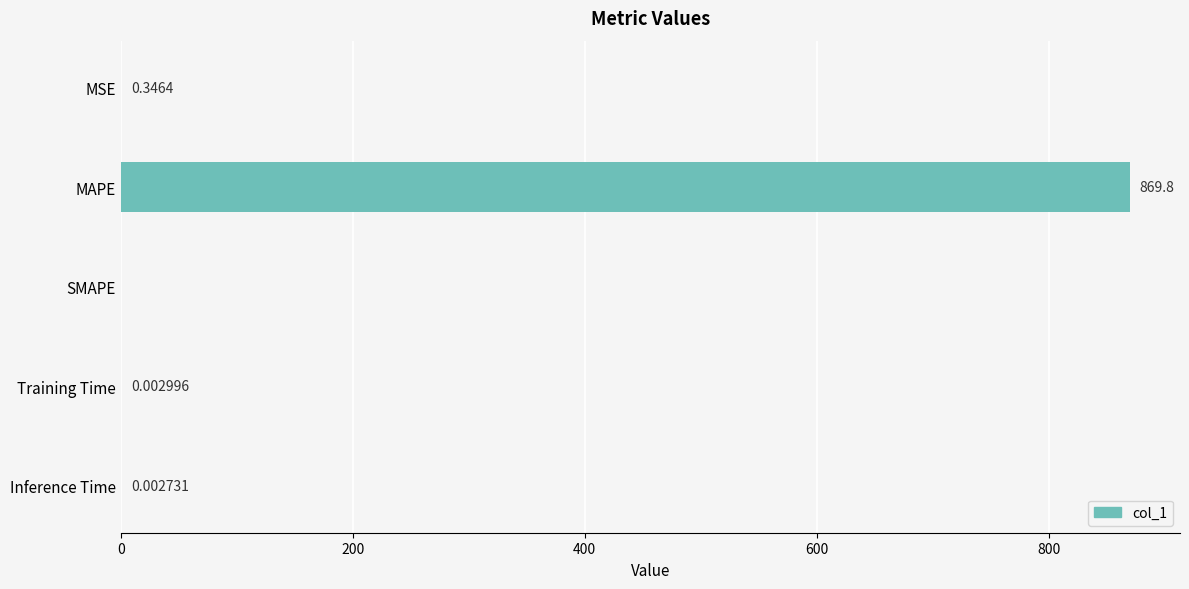

What is the sum of the values at MAPE and MSE?

870.2